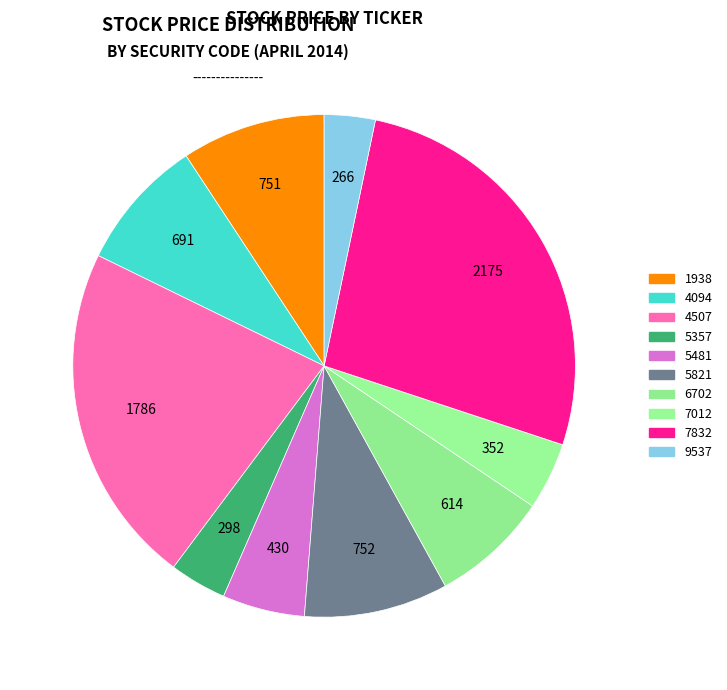

What percentage is NOT represented by 9537?

96.7%